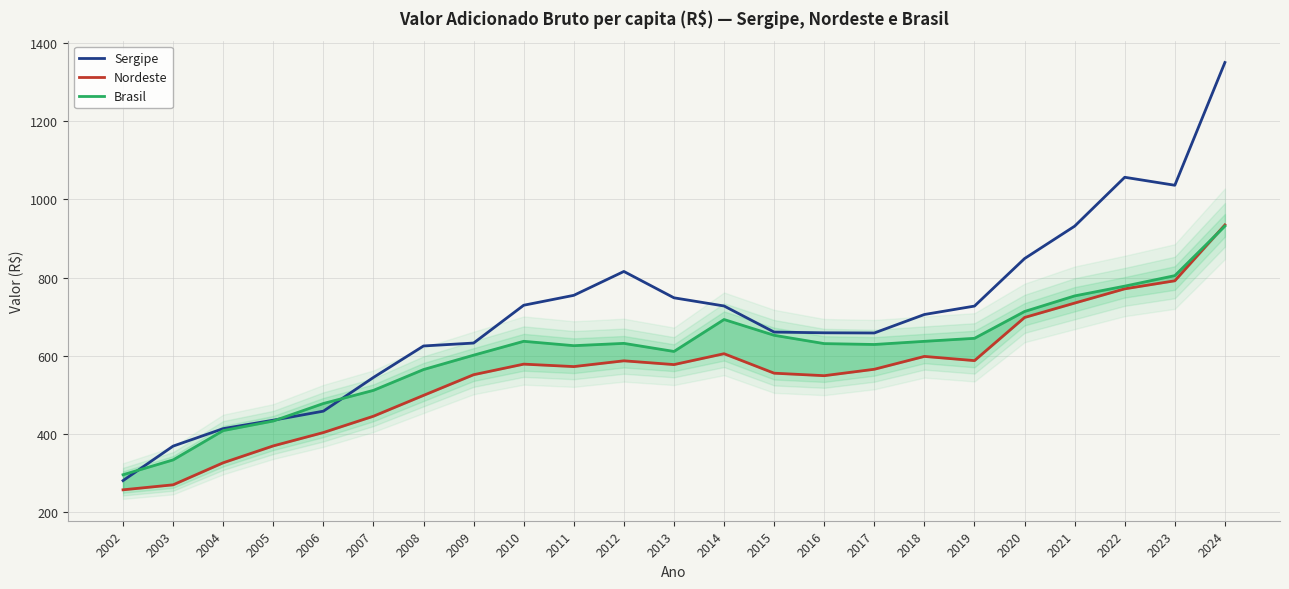

True or false: Brasil has a value of 407.9 at 2004.

True